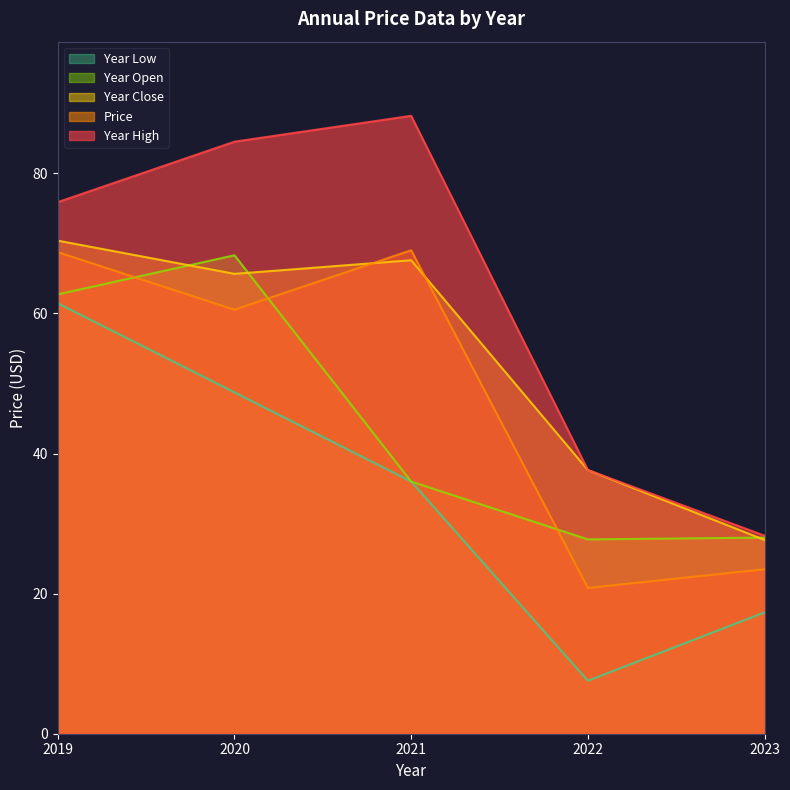

Read the year_low value at 2023.

17.3